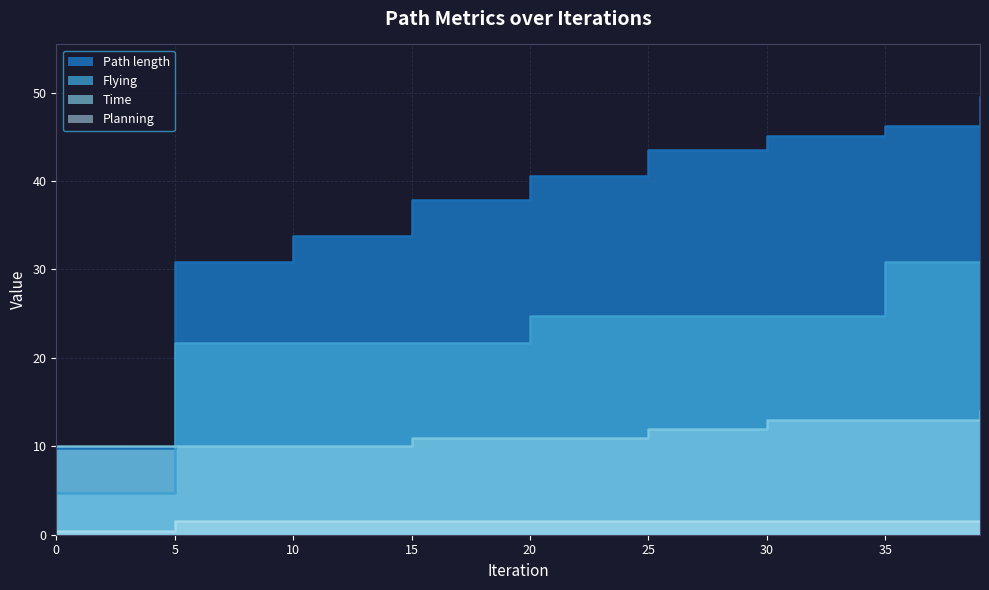

Reading left to right, extract all data points from this chart.

Path length: 0=9.8	5=30.8	10=33.8	15=37.8	20=40.6	25=43.6	30=45.1	35=46.2	39=49.5
Time: 0=10.0	5=10.0	10=10.0	15=11.0	20=11.0	25=12.0	30=13.0	35=13.0	39=14.0
Flying: 0=4.7	5=21.7	10=21.7	15=21.7	20=24.8	25=24.8	30=24.8	35=30.9	39=30.9
Planning: 0=0.4	5=1.5	10=1.5	15=1.5	20=1.5	25=1.5	30=1.5	35=1.5	39=1.5